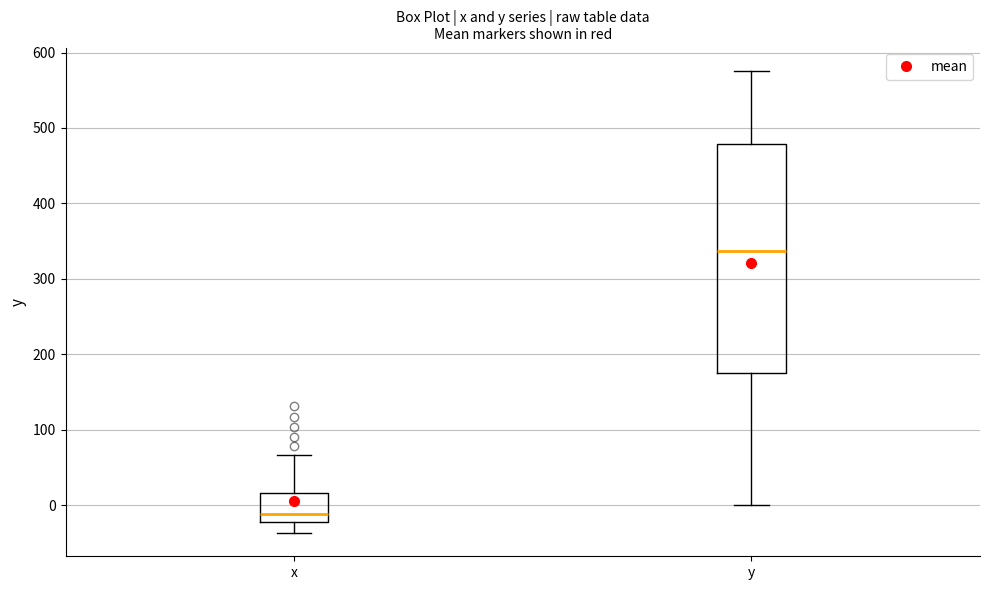

Which box's median line is the lowest?

x